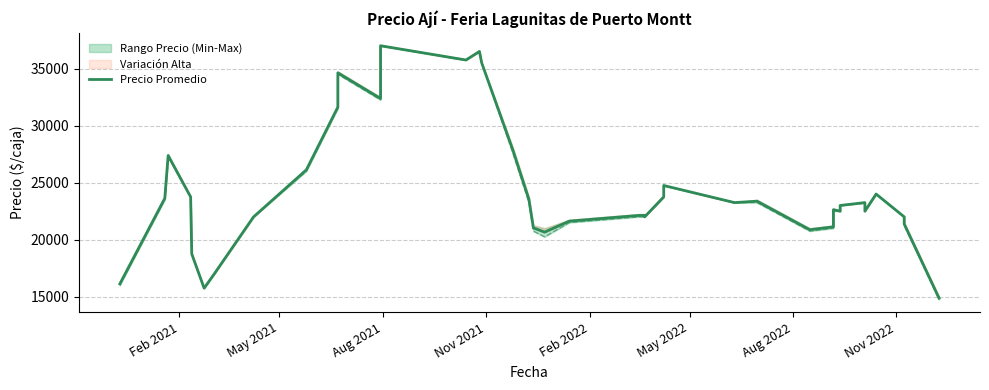

Reading left to right, list all the values displayed in this chart.

16125.0	23625.0	27375.0	23750.0	18750.0	15750.0	17000.0	22000.0	26125.0	31625.0	34625.0	32375.0	37000.0	35750.0	36500.0	35500.0	27785.8	23535.8	21035.8	20660.8	21625.0	22125.0	22125.0	22000.0	23750.0	24750.0	23250.0	23375.0	20875.0	21125.0	22625.0	22500.0	23000.0	23250.0	22500.0	24000.0	24000.0	22000.0	21375.0	14875.0